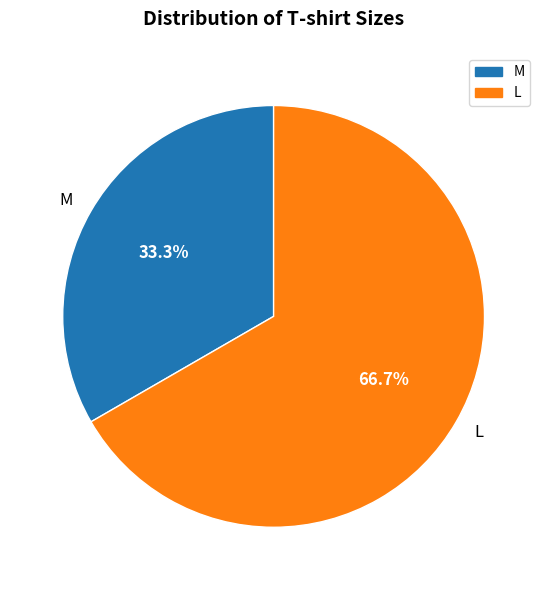

Is it true that M is 22% of the pie?

False